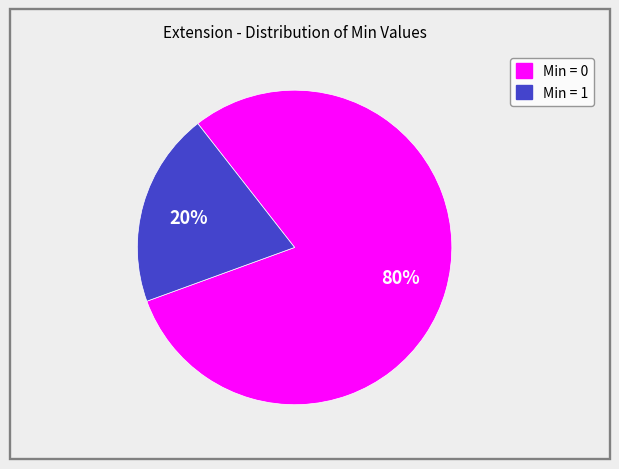

To the nearest percent, what is the average slice percentage?

50%